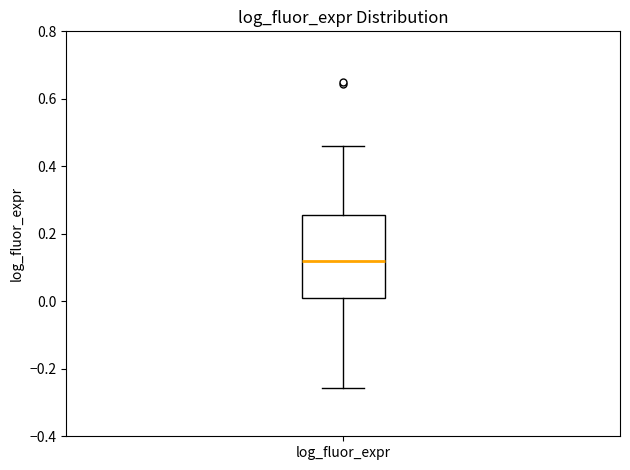

Transcribe this box plot: give where the median line is, the range the box spans, and where the two whiskers end, as read against the y-axis. The values are not printed on the chart, so give them approximately, as read against the axis.

median 0.12, box 0.02 to 0.26, whiskers -0.26 to 0.46